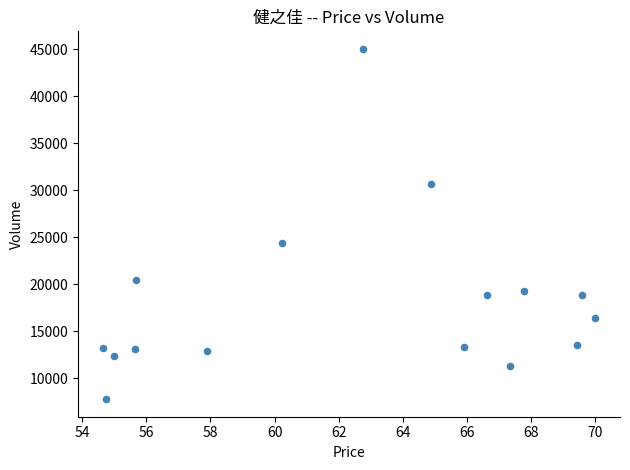

What Y value in the scatter plot is closest to 26426?

24459